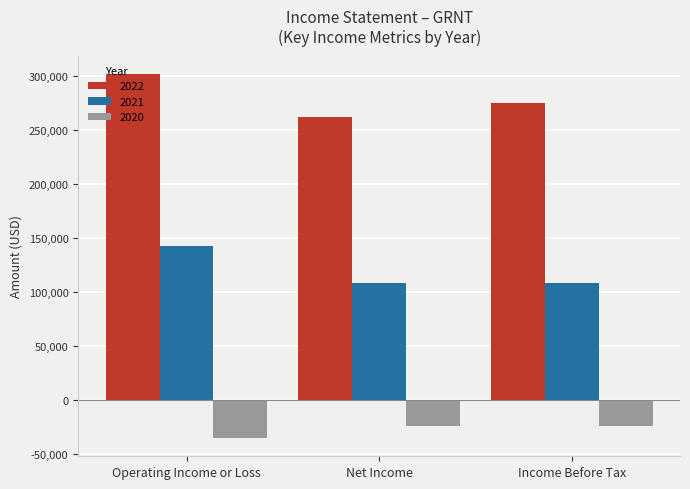

Reading left to right, transcribe all the data shown in this chart.

2022: Operating Income or Loss=302100	Net Income=262300	Income Before Tax=275200
2021: Operating Income or Loss=143200	Net Income=108500	Income Before Tax=108500
2020: Operating Income or Loss=-35100	Net Income=-23900	Income Before Tax=-23900